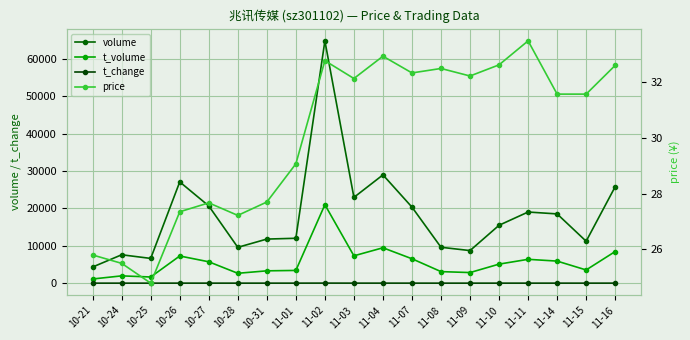

Which category has the highest value in the volume series?

11-02